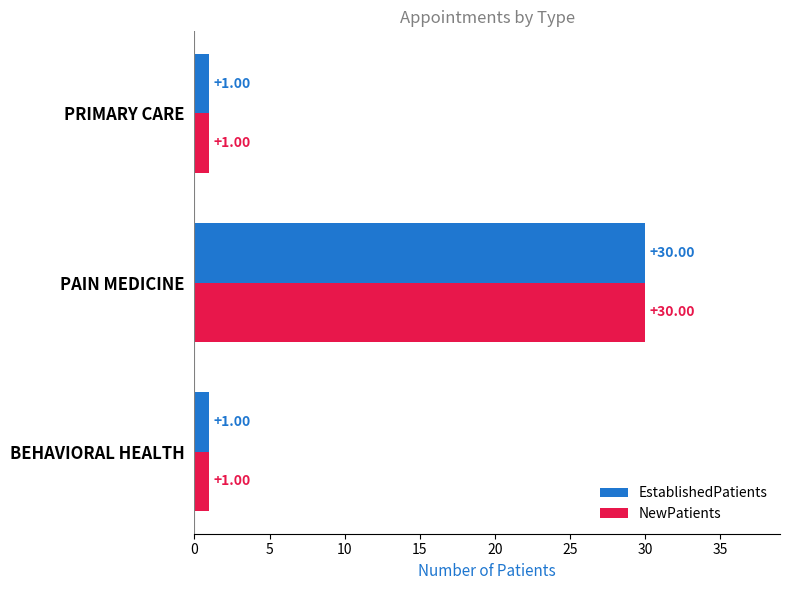

What is the smallest value displayed?

1